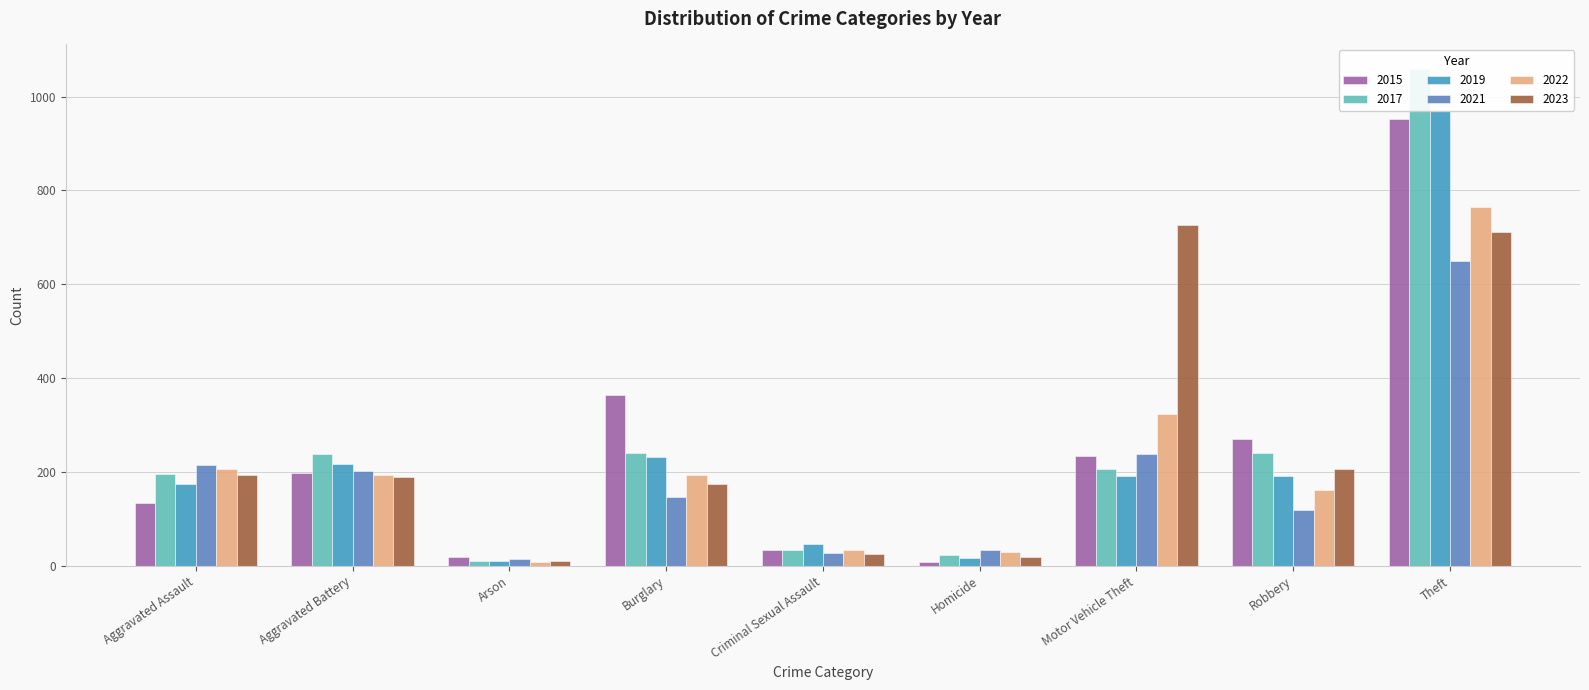

What is the difference between the maximum and minimum values in the 2015 series?

944